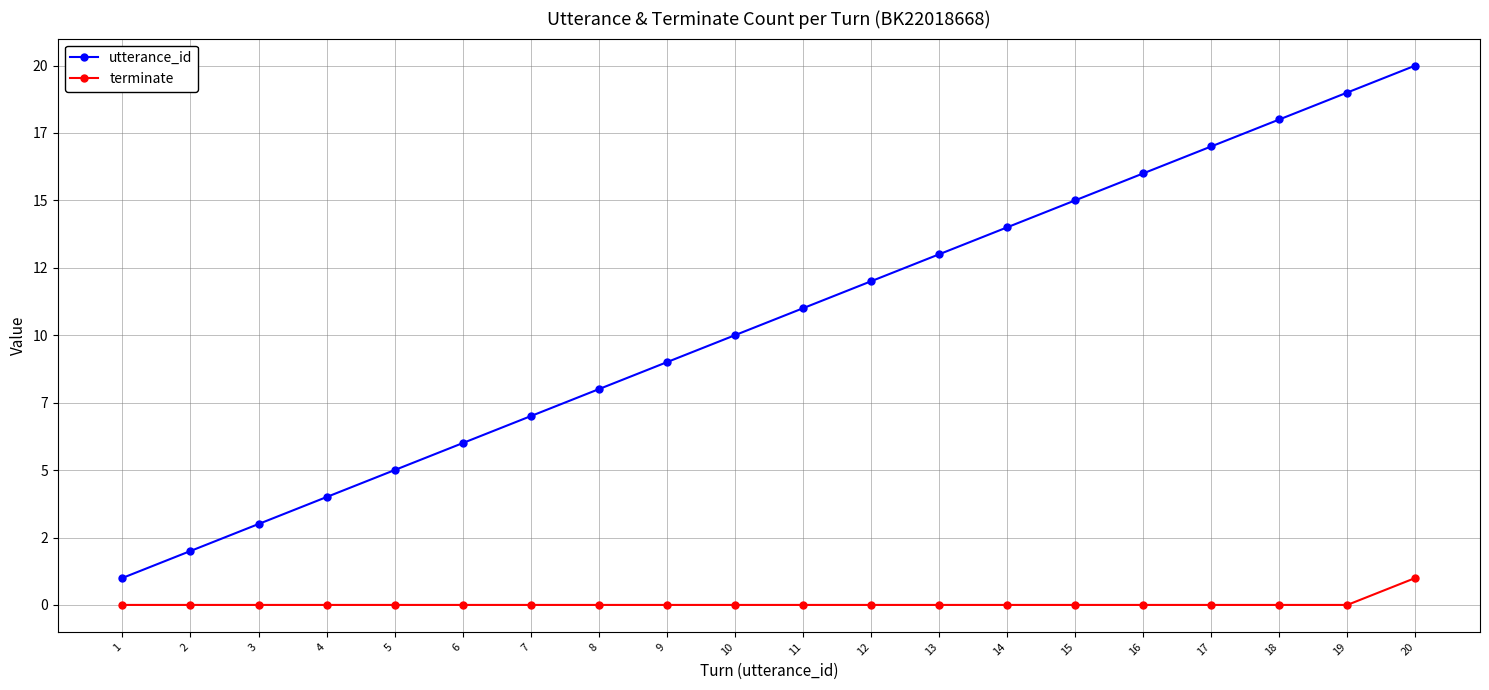

What are all the series names shown in the legend?

utterance_id, terminate